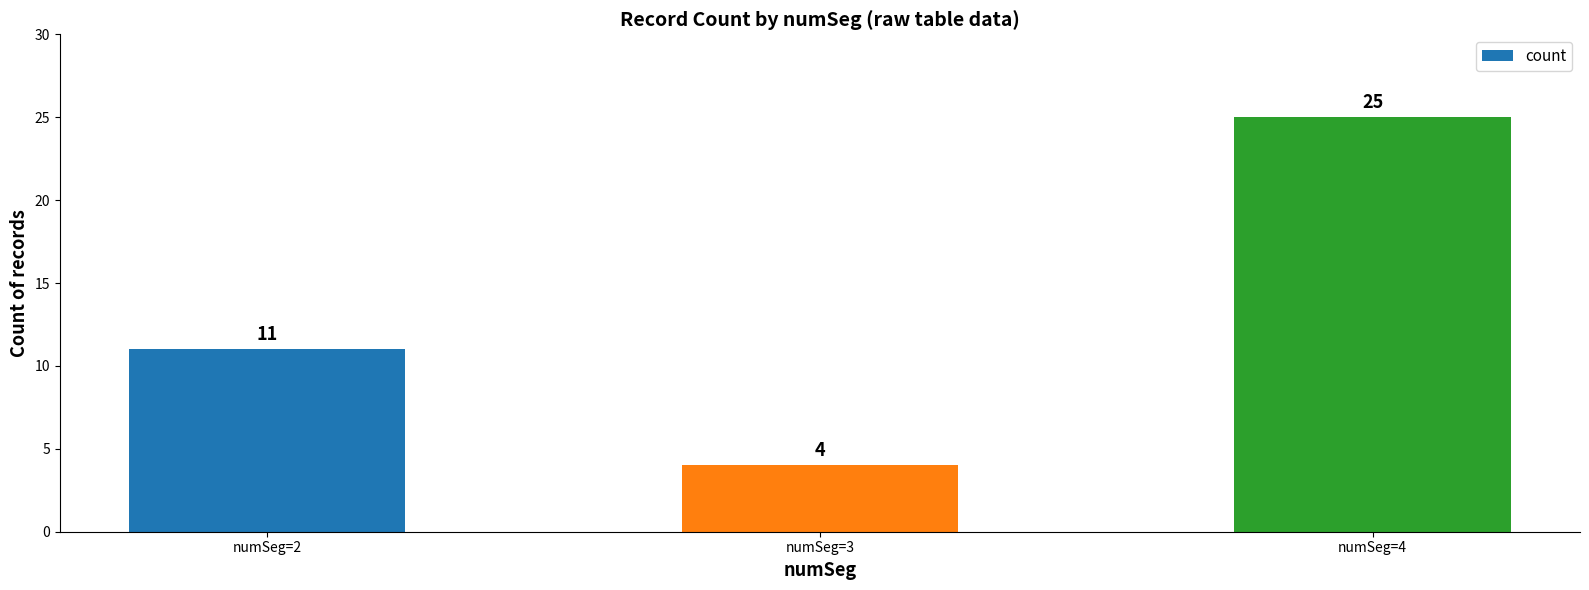

What is the value of the 2nd bar from the left?

4